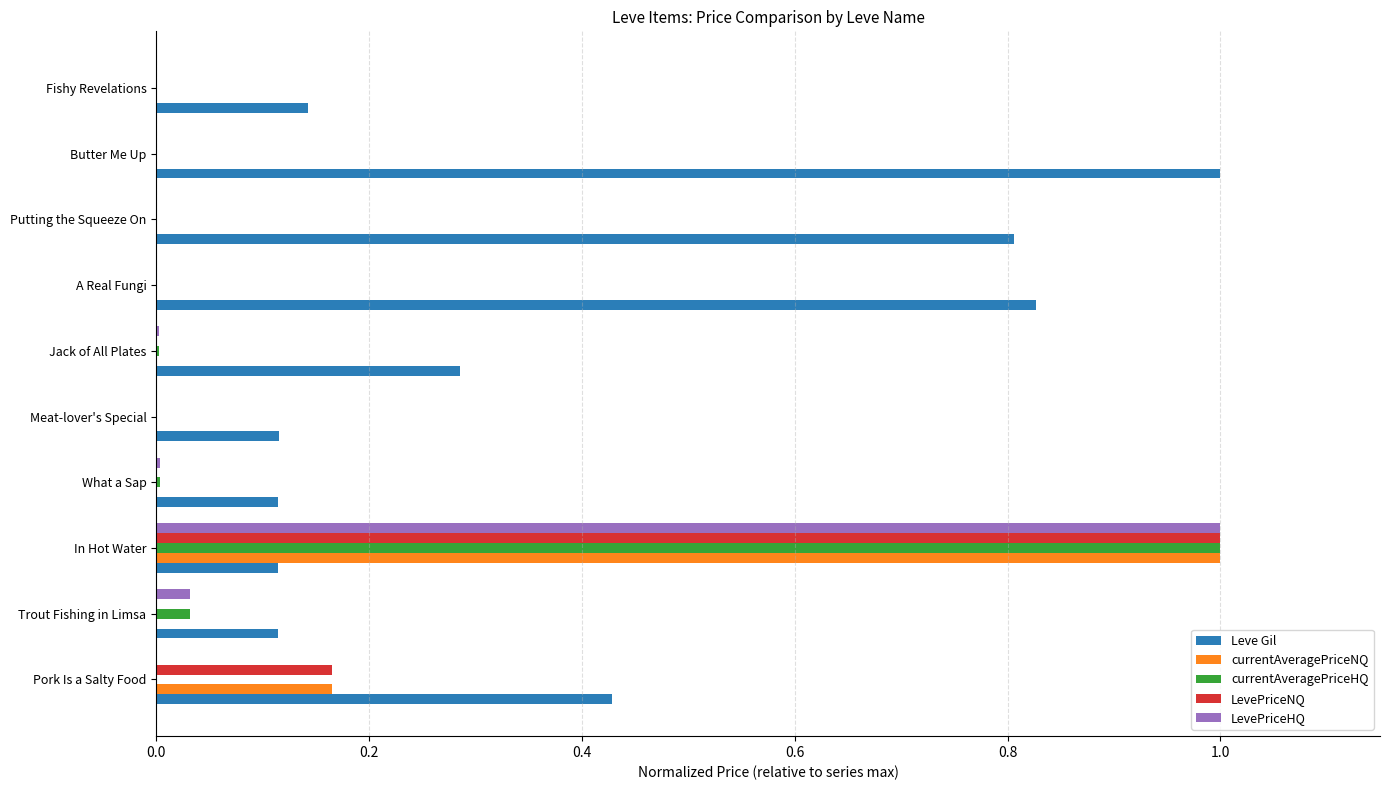

What is the greatest value displayed?

1.0